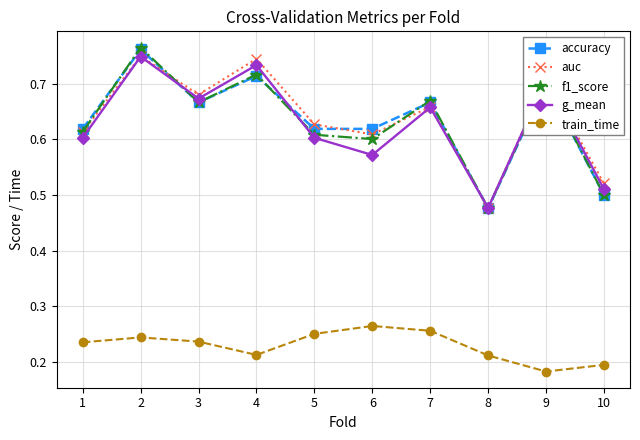

How many f1_score values are between 0 and 1?

10